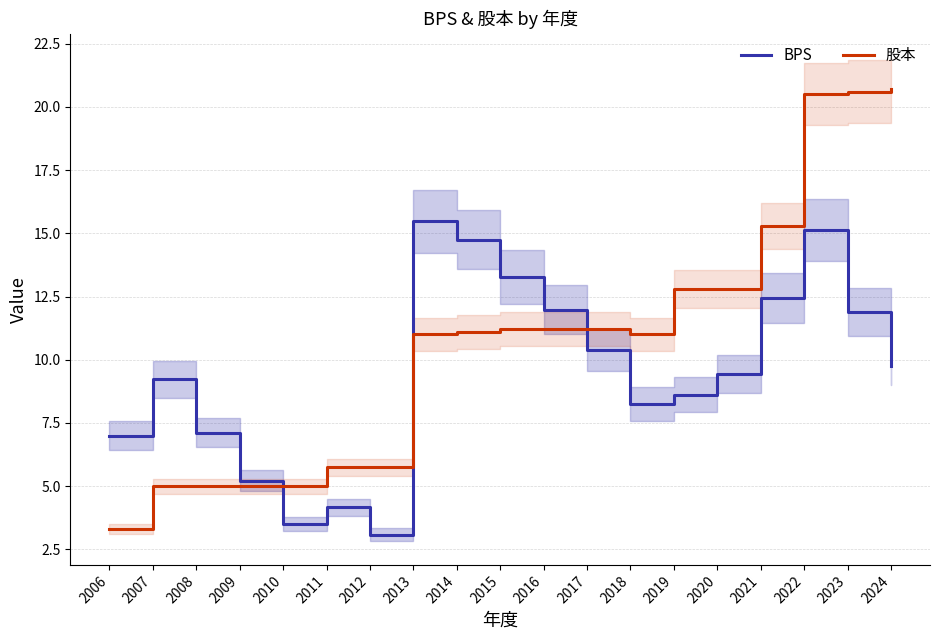

What is the smallest value displayed?

3.1